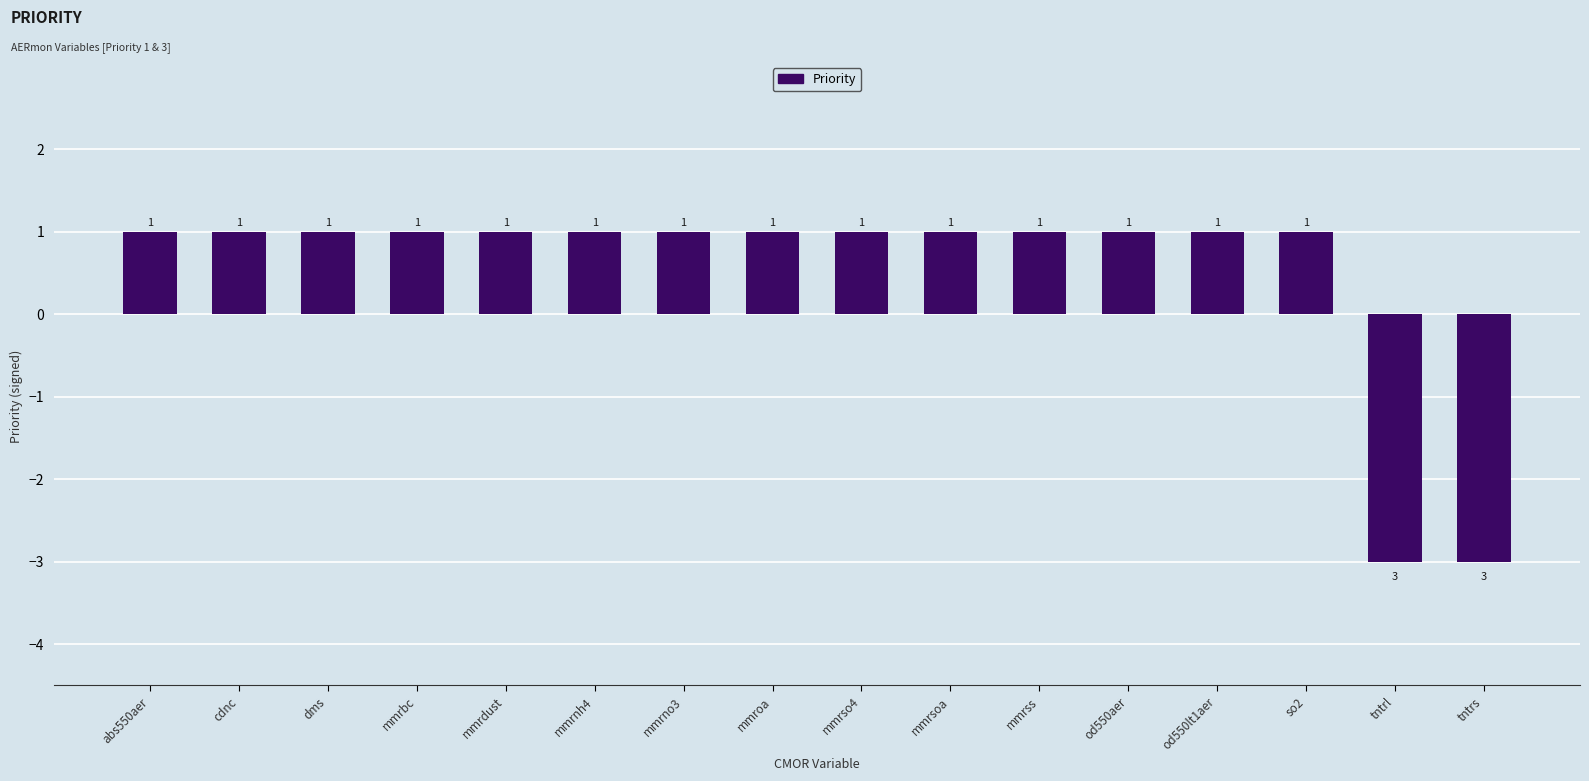

What is the sum of all values?

8